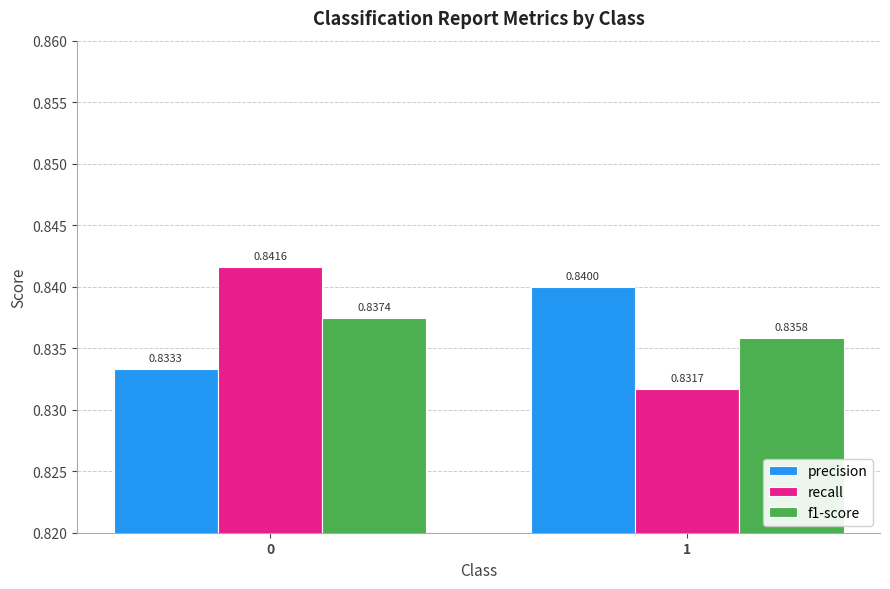

List the labels in order of precision value, largest first.

1, 0